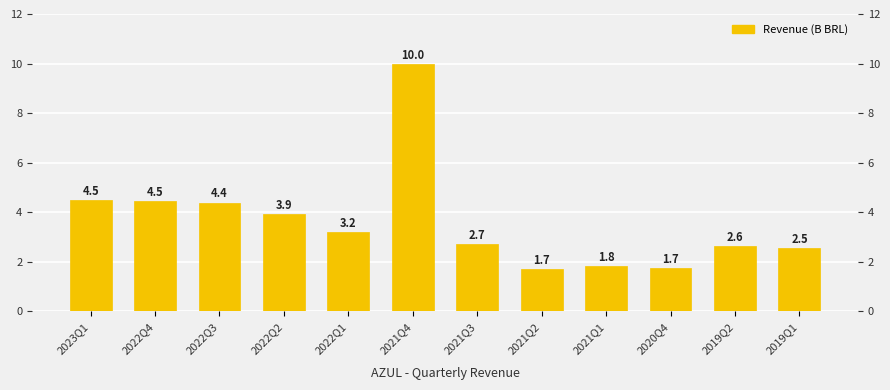

What is the change in value from 2023Q1 to 2022Q3?

-0.1